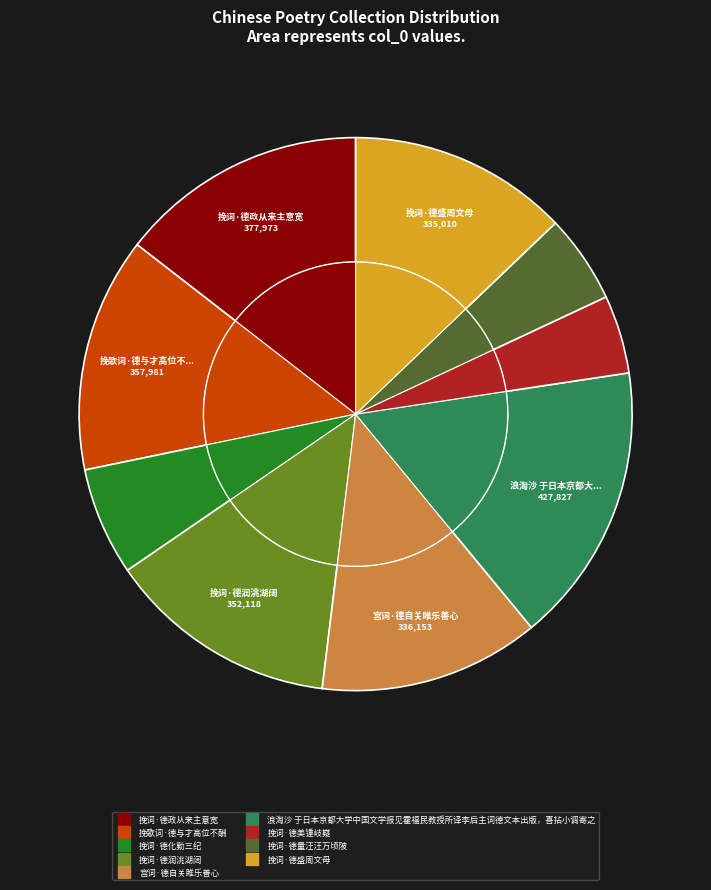

To the nearest percent, what percentage of the pie is 挽词·德化勤三纪?

6%